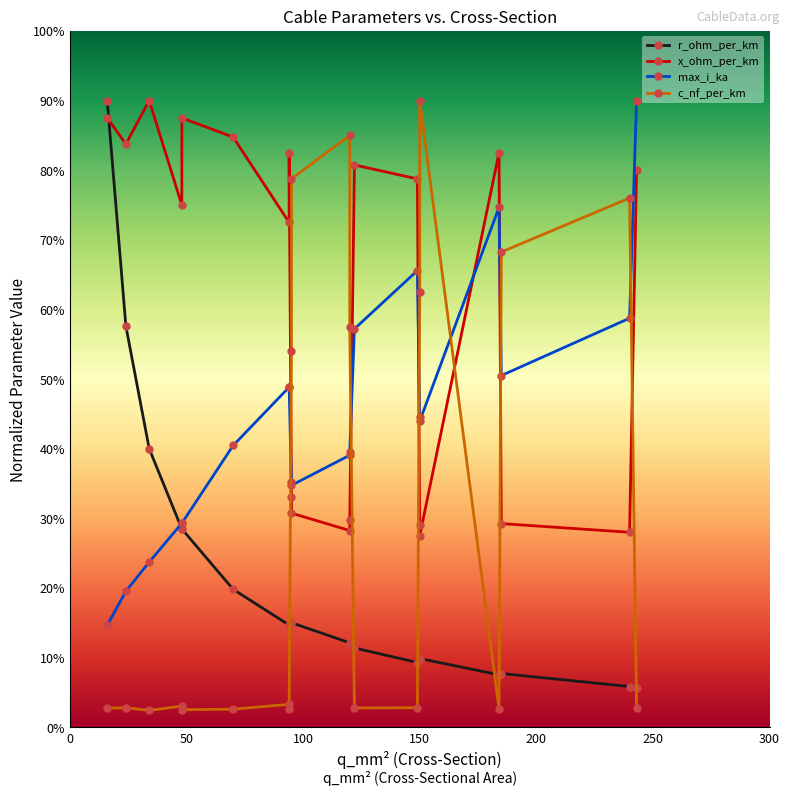

How many intersections are there between max_i_ka and x_ohm_per_km?

5